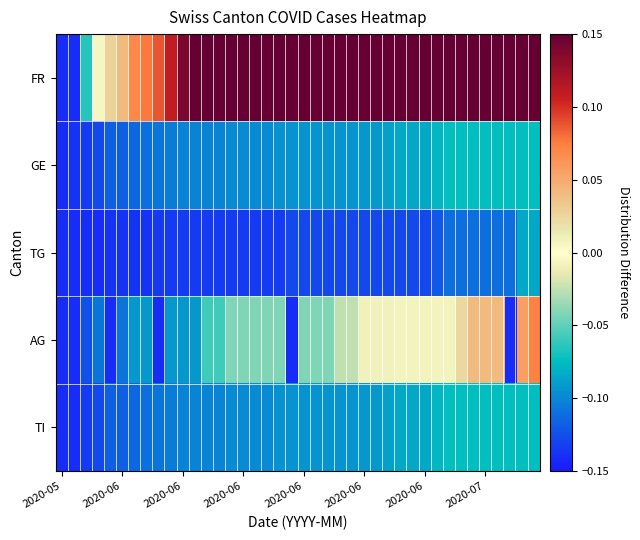

Which series has the largest total across all categories?

FR